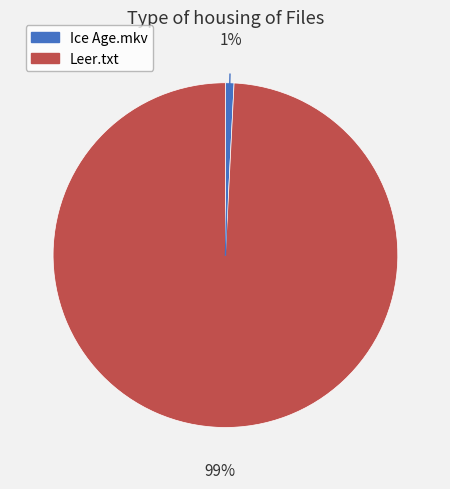

Which has a higher value, Ice Age.mkv or Leer.txt?

Leer.txt